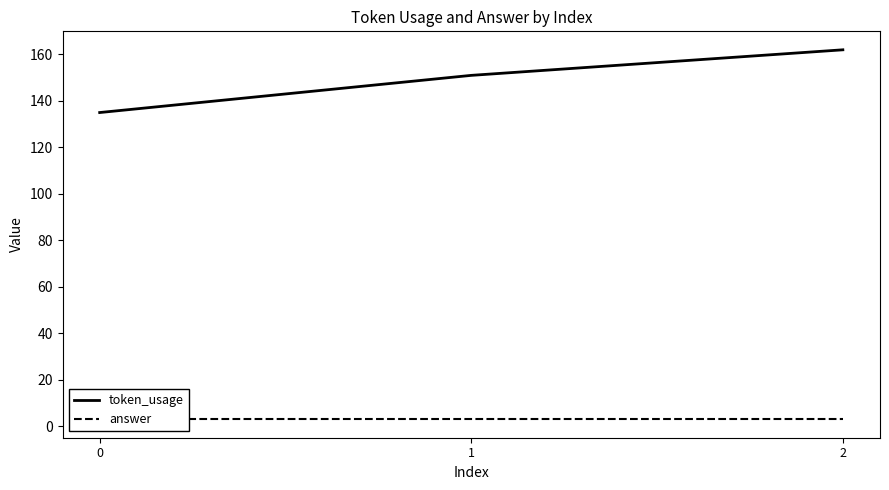

Rank the categories by token_usage value from lowest to highest.

0, 1, 2